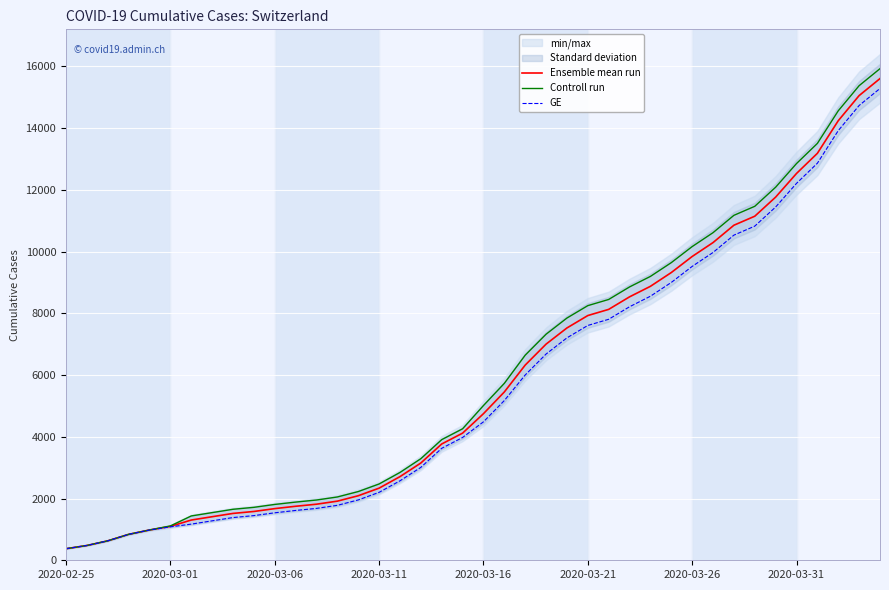

What is the minimum value for Controll run?

375.0